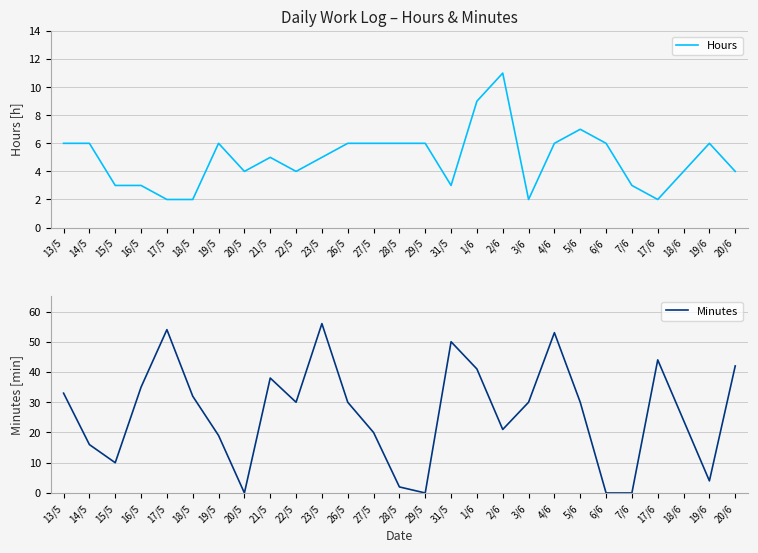

Reading left to right, what are all the values shown in this chart?

Hours: 13/5=6	14/5=6	15/5=3	16/5=3	17/5=2	18/5=2	19/5=6	20/5=4	21/5=5	22/5=4	23/5=5	26/5=6	27/5=6	28/5=6	29/5=6	31/5=3	1/6=9	2/6=11	3/6=2	4/6=6	5/6=7	6/6=6	7/6=3	17/6=2	18/6=4	19/6=6	20/6=4
Minutes: 13/5=33	14/5=16	15/5=10	16/5=35	17/5=54	18/5=32	19/5=19	20/5=0	21/5=38	22/5=30	23/5=56	26/5=30	27/5=20	28/5=2	29/5=0	31/5=50	1/6=41	2/6=21	3/6=30	4/6=53	5/6=30	6/6=0	7/6=0	17/6=44	18/6=24	19/6=4	20/6=42